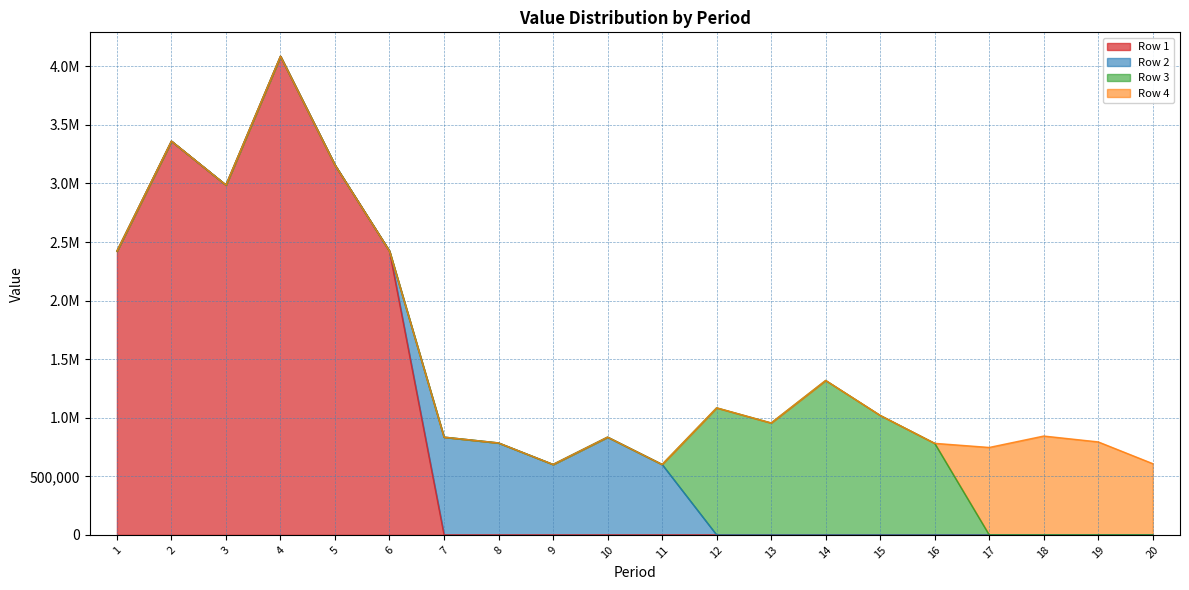

What are all the series names shown in the legend?

Row 1, Row 2, Row 3, Row 4